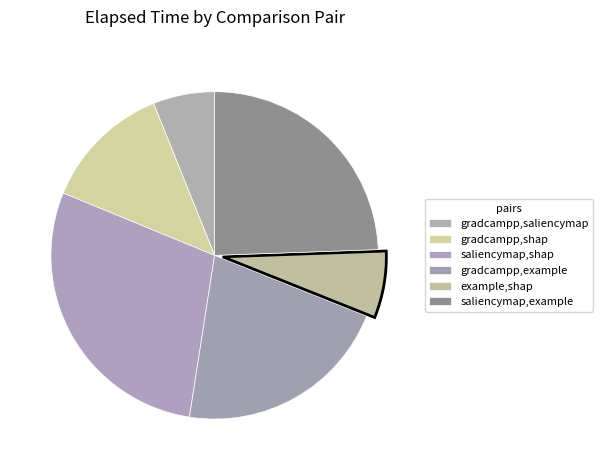

Which slice is the smallest?

gradcampp,saliencymap